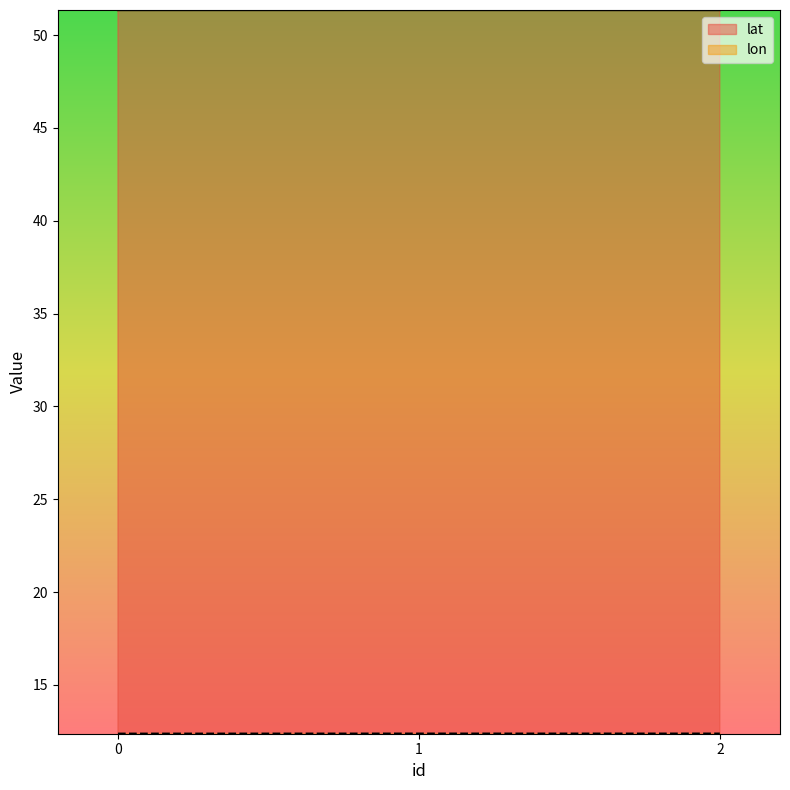

Which category has the highest value across all series?

1